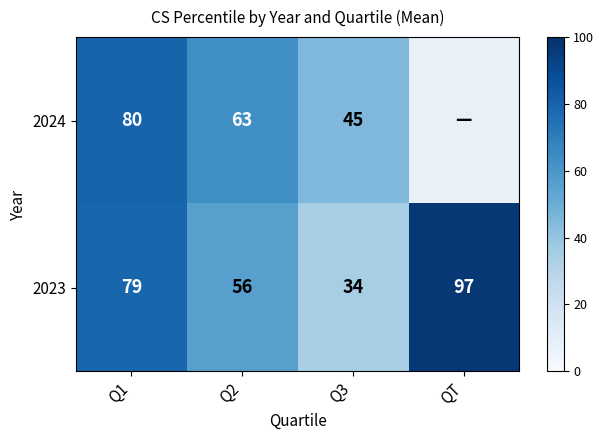

Rank the series at Q3 from highest to lowest value.

2024, 2023